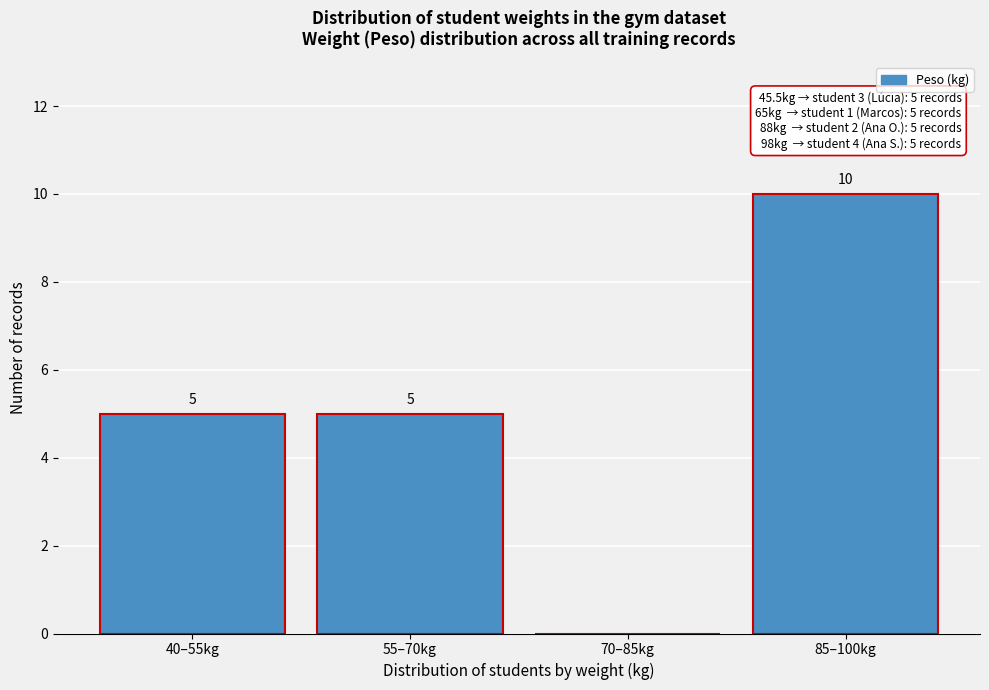

Reading left to right, what are all the values shown in this chart?

40–55kg=5	55–70kg=5	70–85kg=0	85–100kg=10